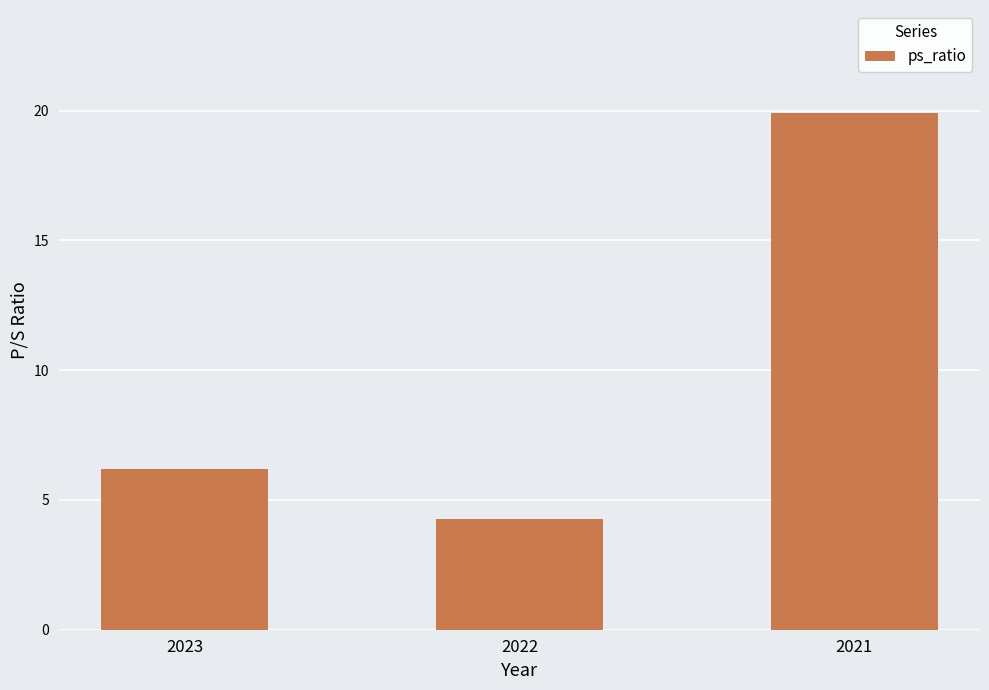

List the labels in order of value, smallest first.

2022, 2023, 2021